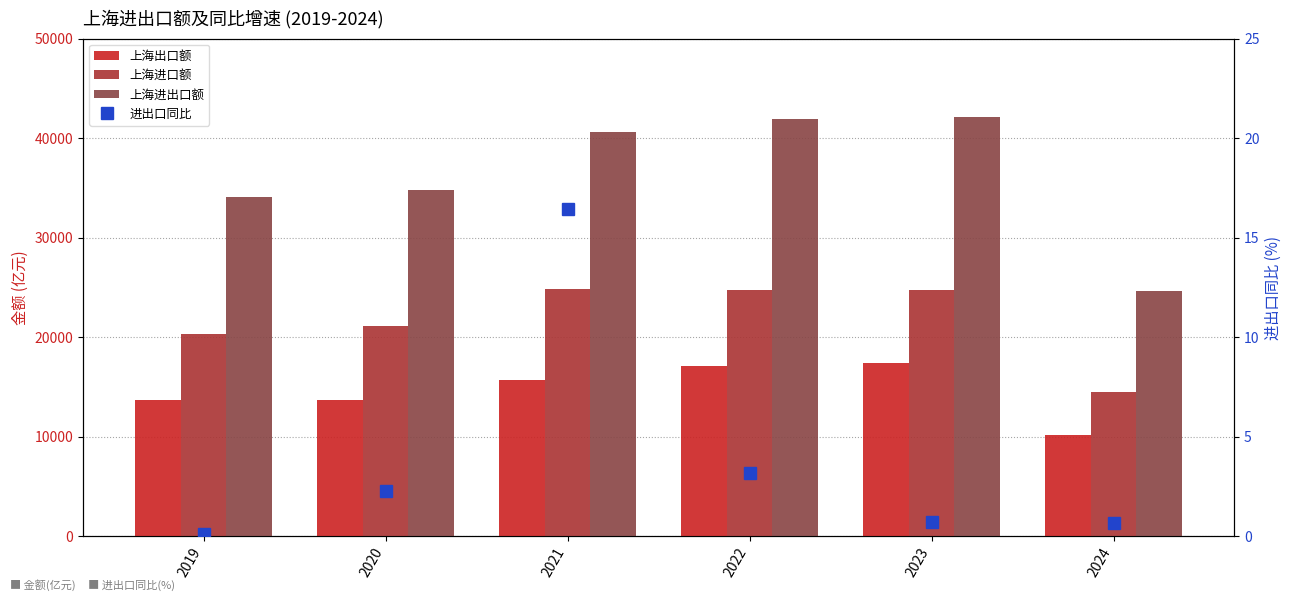

Which series has the largest range (max minus min)?

上海进出口额